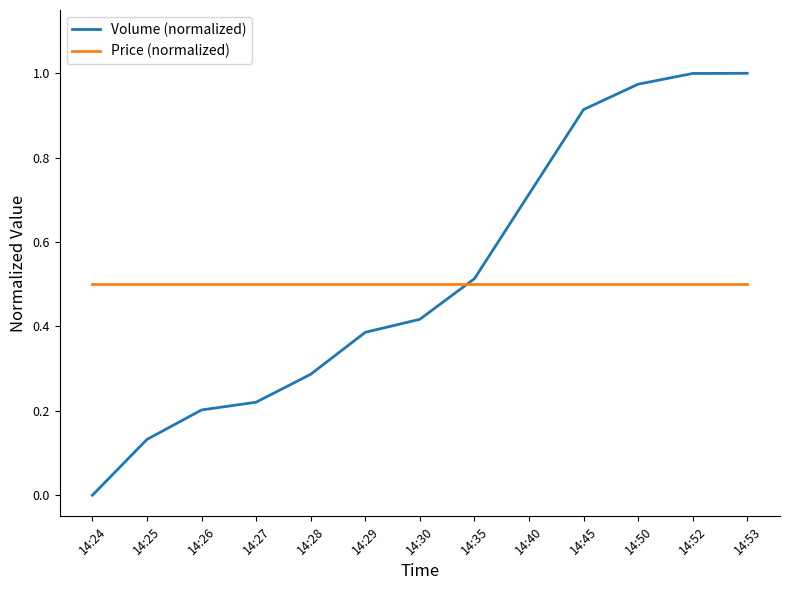

The value of Volume (normalized) at 14:35 is 0.5. True or false?

True